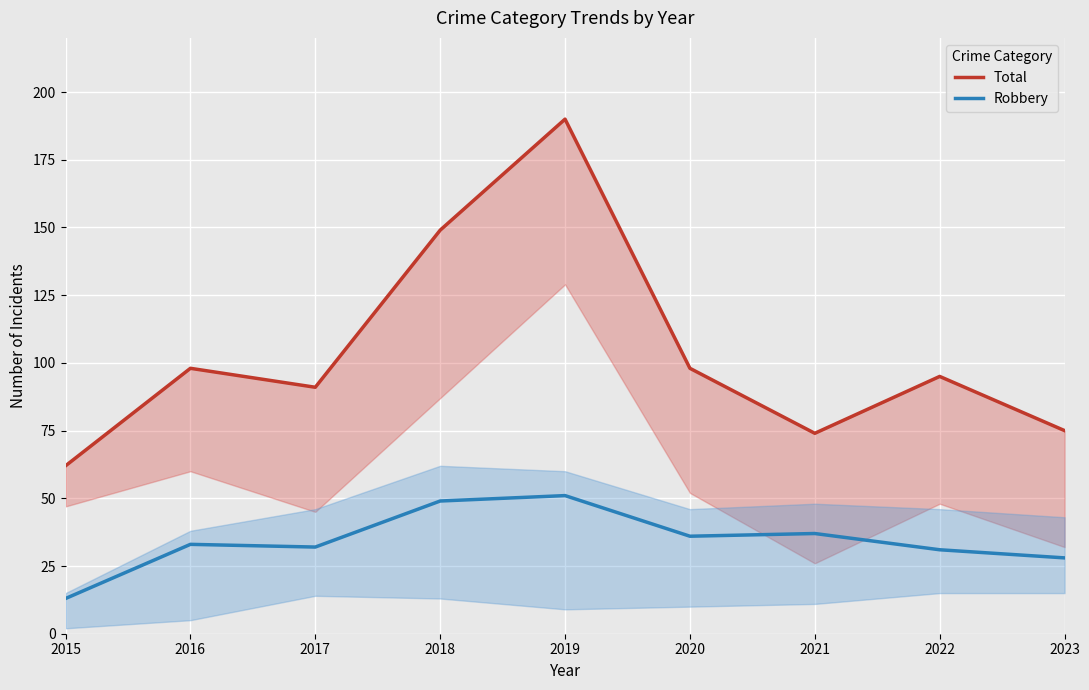

True or false: Total has more than 2 interior local peaks.

True